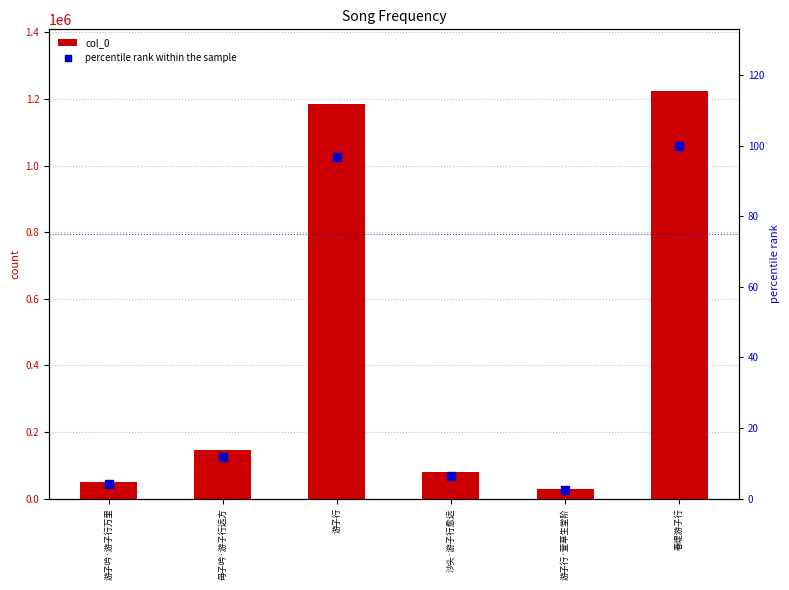

At how many categories does at least one series exceed 700181?

2